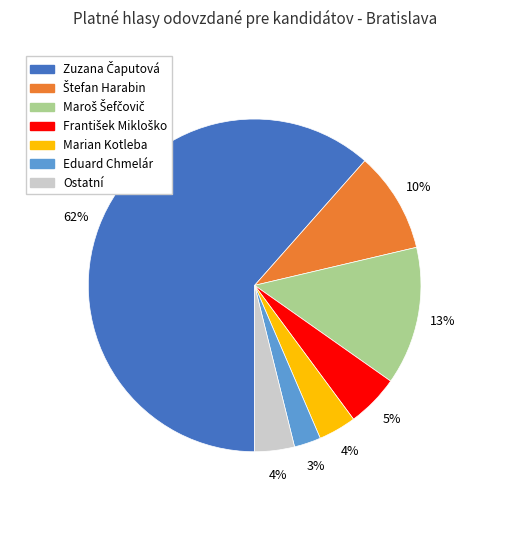

How many segments does this pie chart have?

7